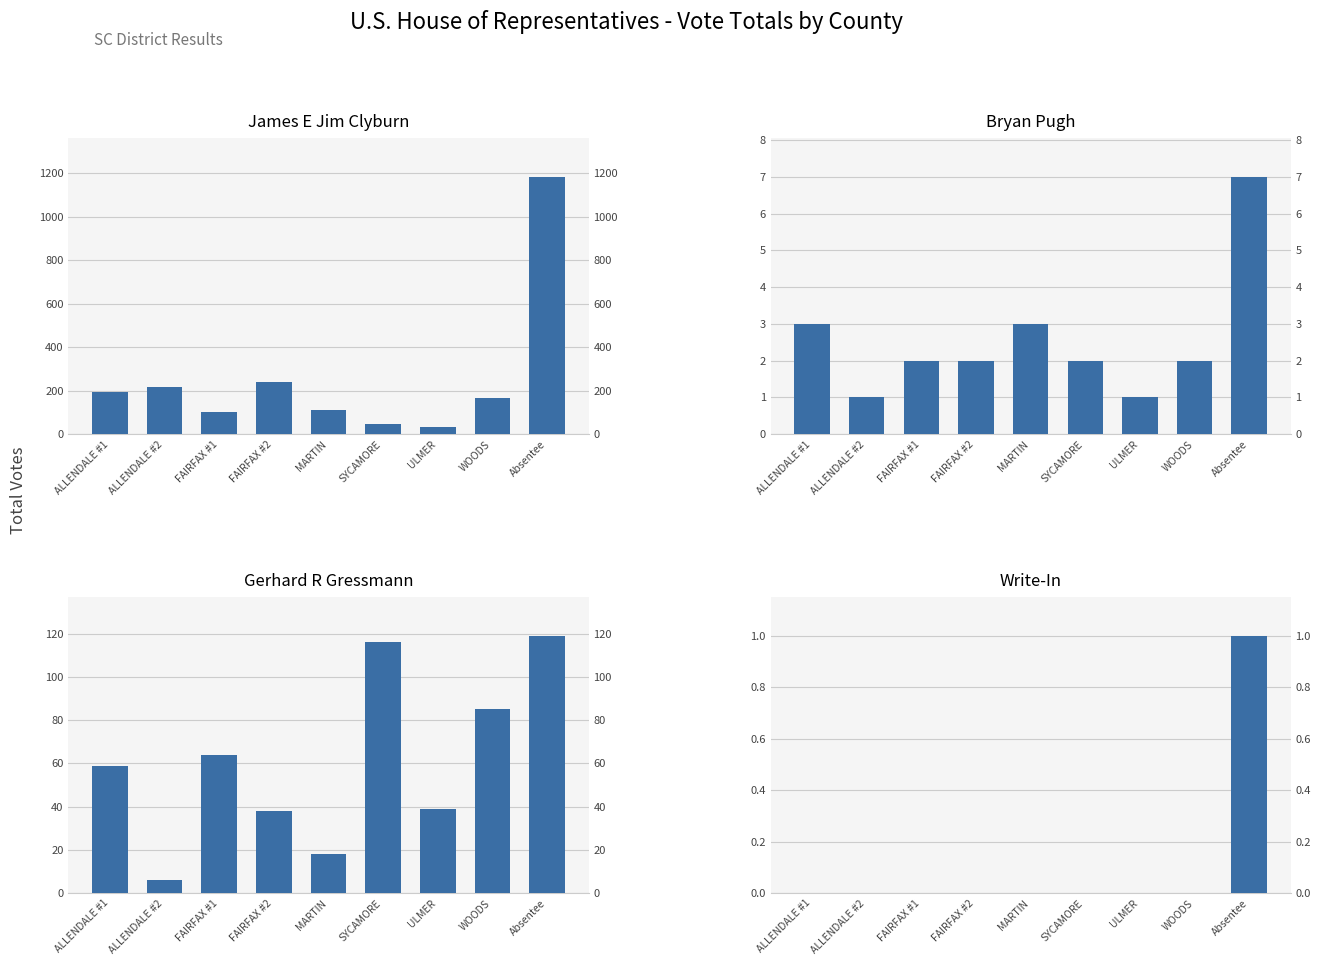

List the series in order of their peak value, lowest first.

Write-In, Bryan Pugh, Gerhard R Gressmann, James E Jim Clyburn